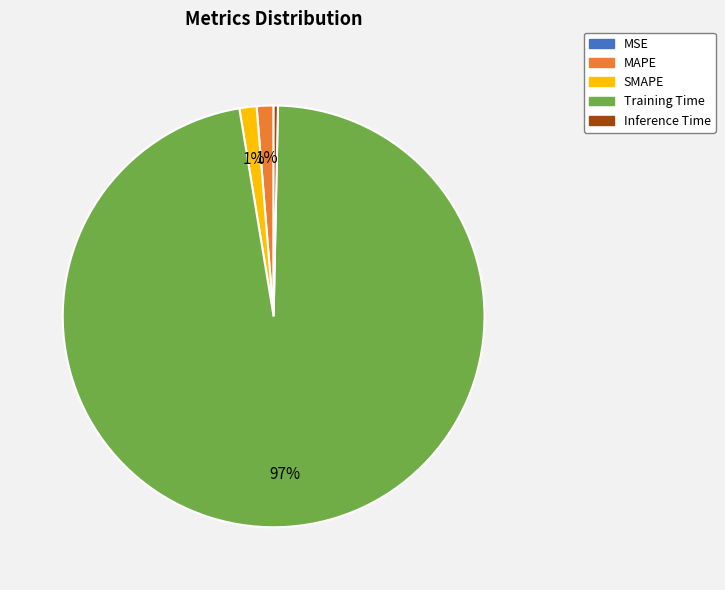

Which slice is the largest?

Training Time